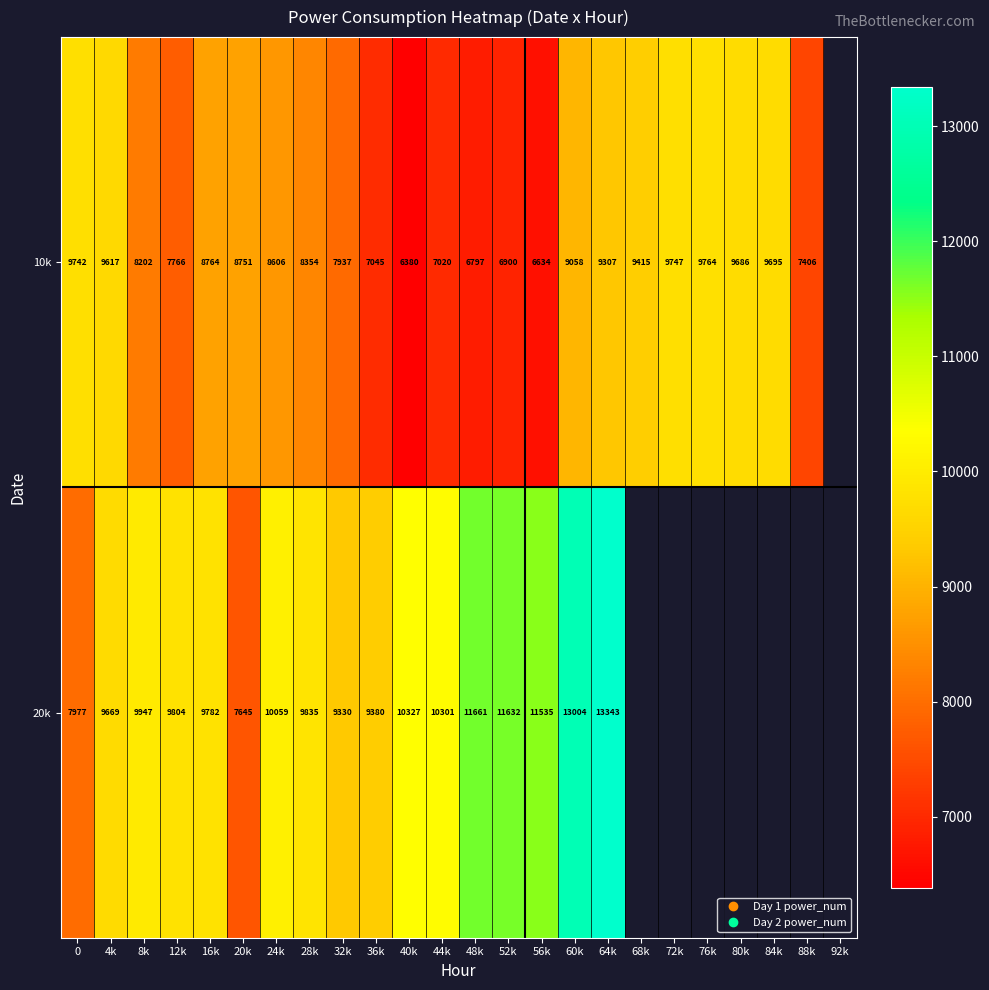

What is the difference between the 10k values at 68k and 24k?

809.0